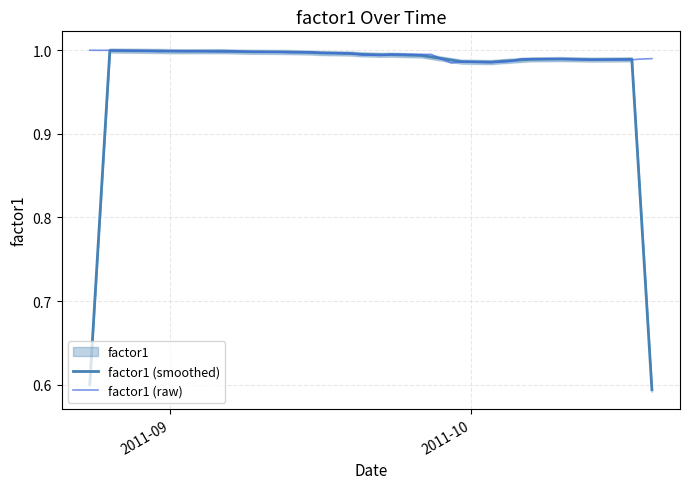

The factor1 (raw) series shows 0.5 at 19. True or false?

False